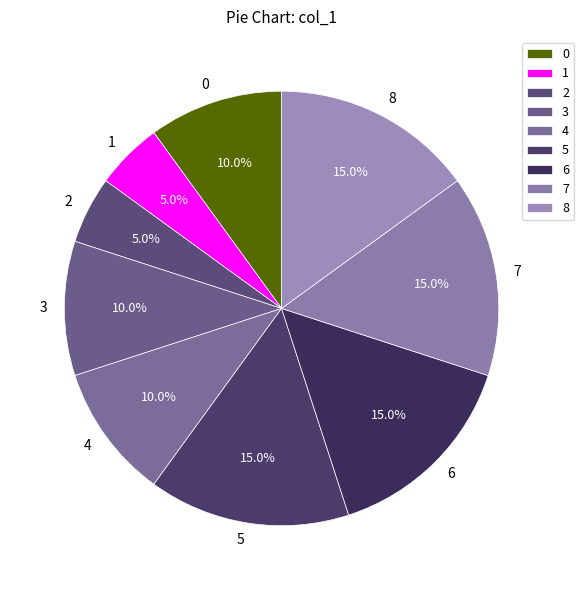

How many segments does this pie chart have?

9